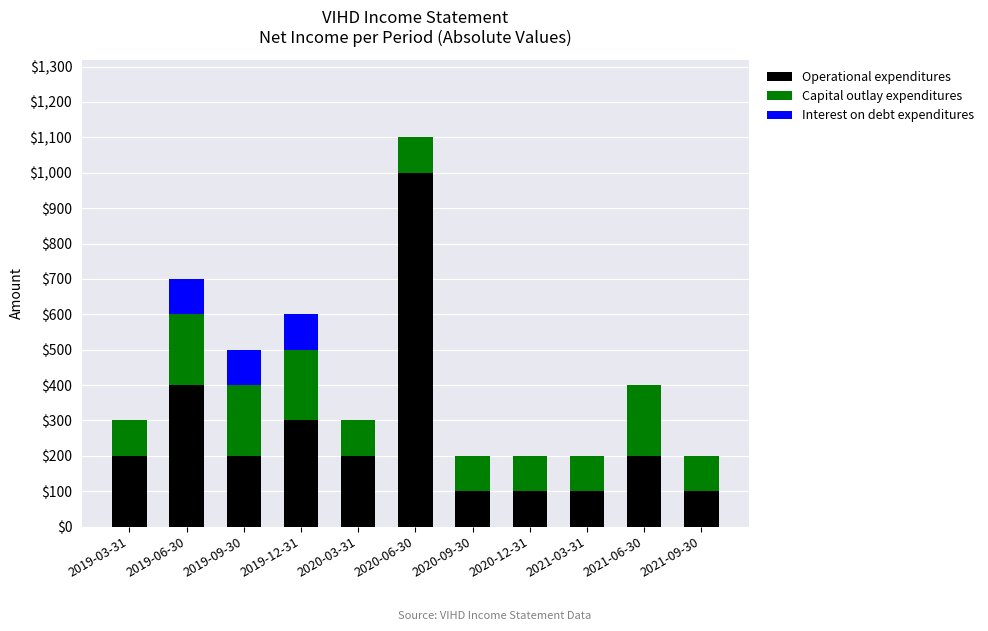

The value of Operational expenditures at 2019-12-31 is 300. True or false?

True